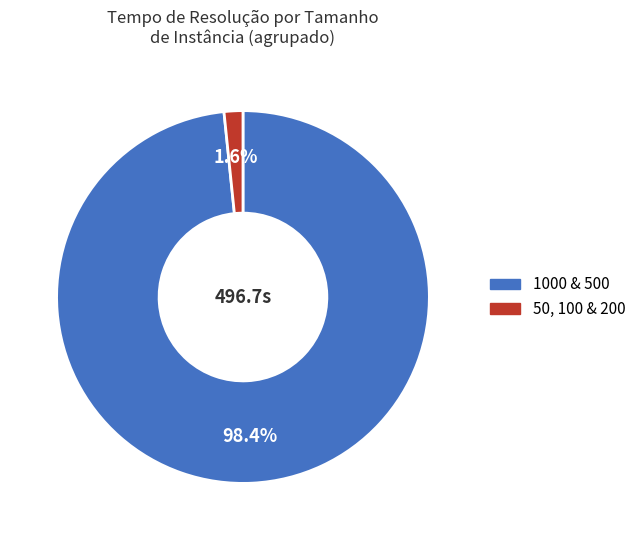

Is there any slice that represents more than half of the pie?

Yes